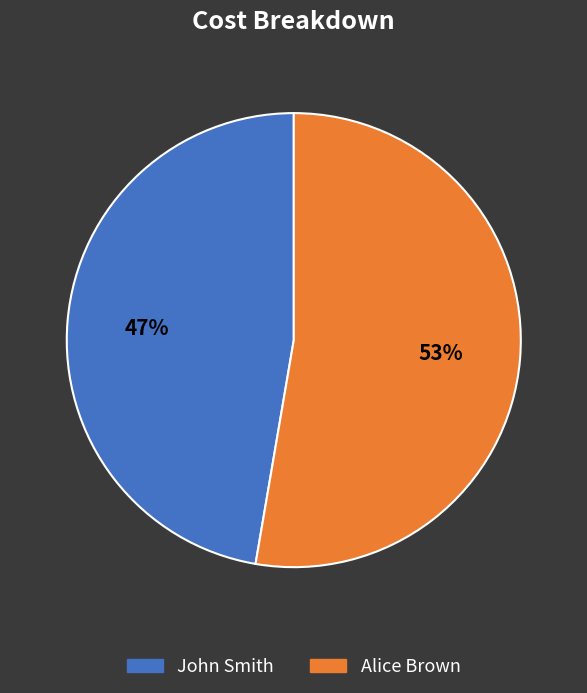

Is there a majority slice in this chart?

Yes